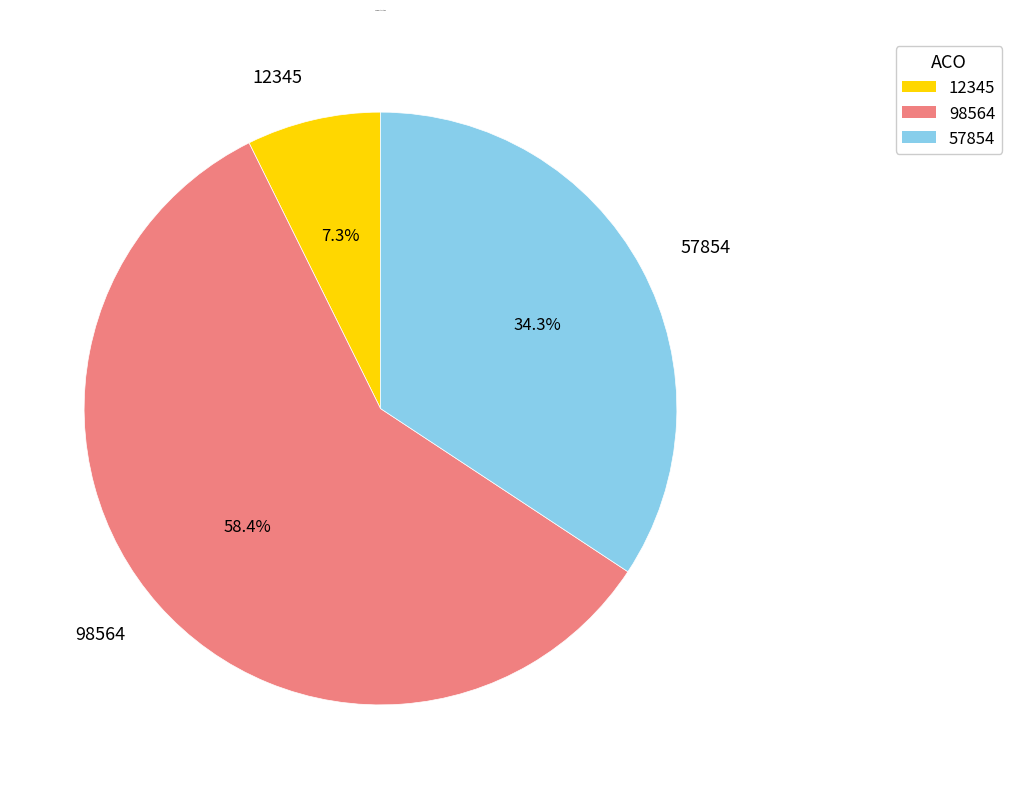

To the nearest percent, what is the difference between the largest and smallest slice percentages?

51%